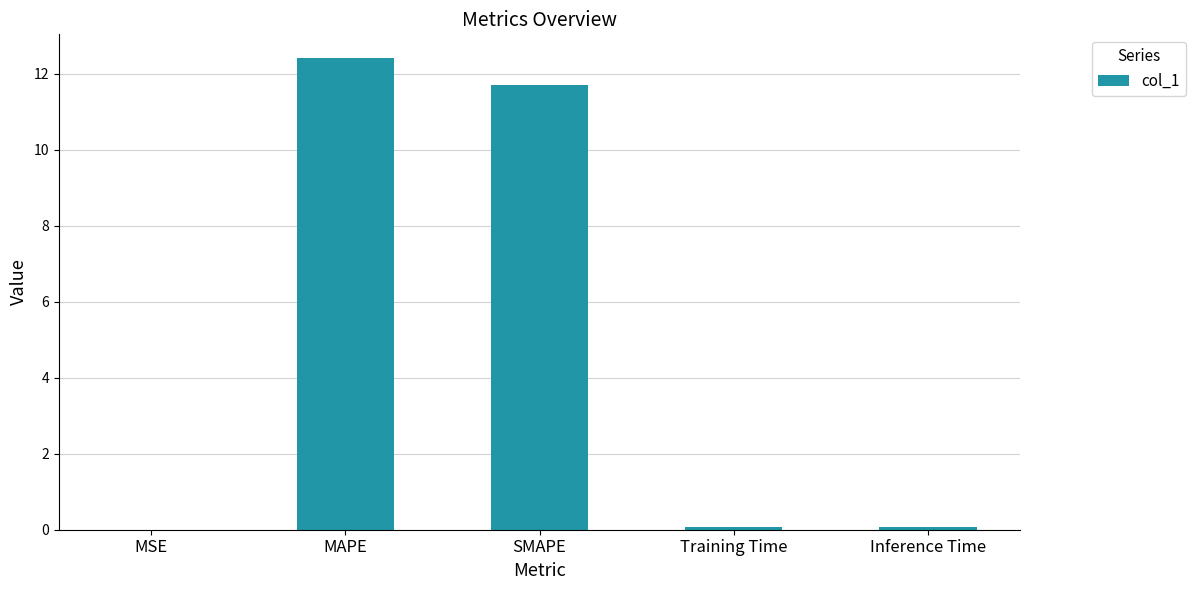

What is the maximum value shown in the chart?

12.4